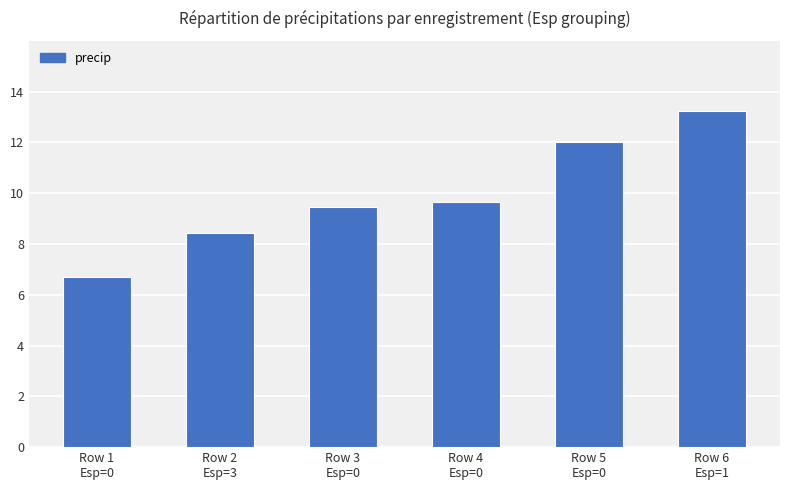

Reading left to right, what are all the values shown in this chart?

Row 1
Esp=0=6.7	Row 2
Esp=3=8.4	Row 3
Esp=0=9.5	Row 4
Esp=0=9.6	Row 5
Esp=0=12.0	Row 6
Esp=1=13.2